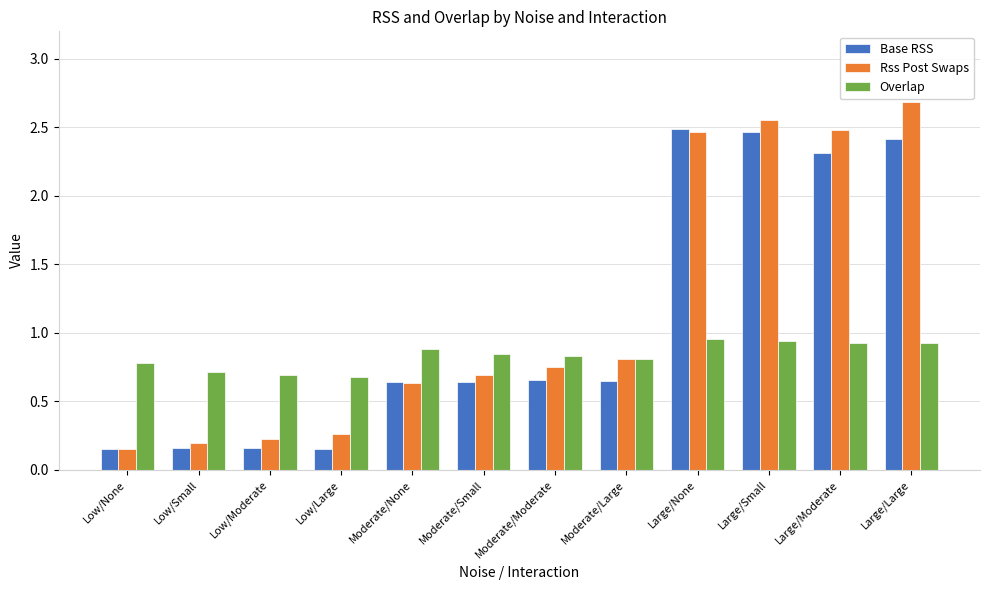

How many bars are there in each group?

3